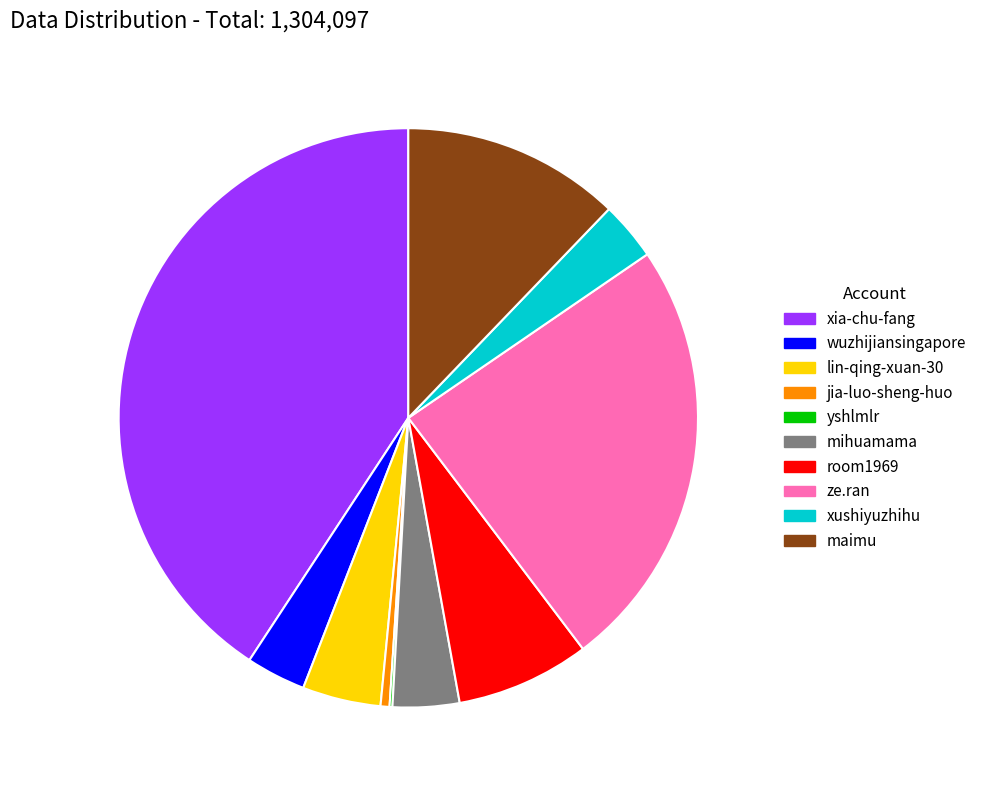

Which category has the biggest portion of the pie?

xia-chu-fang